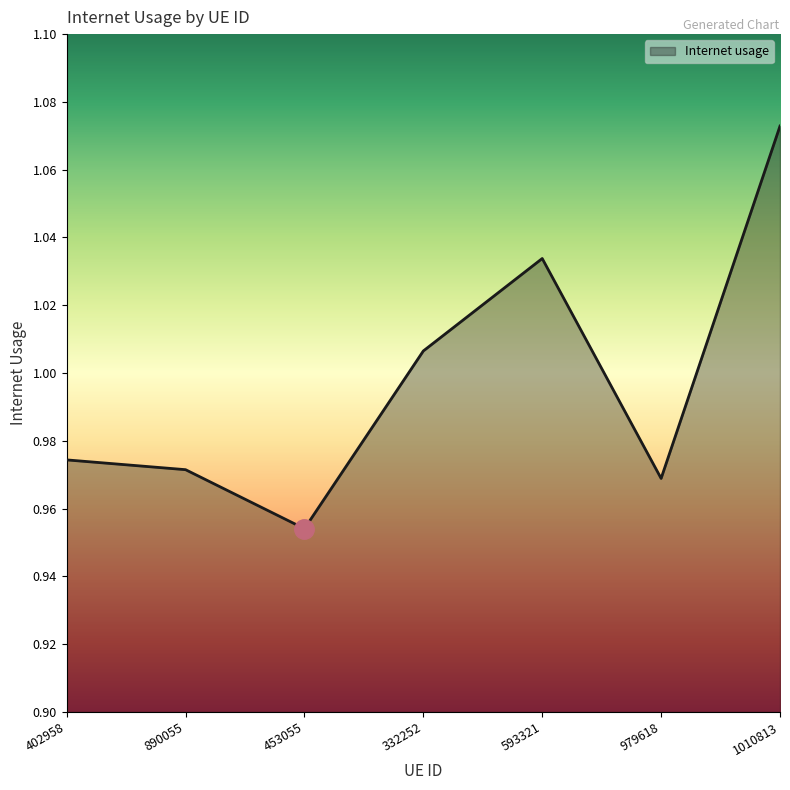

How many lines are shown in the chart?

1